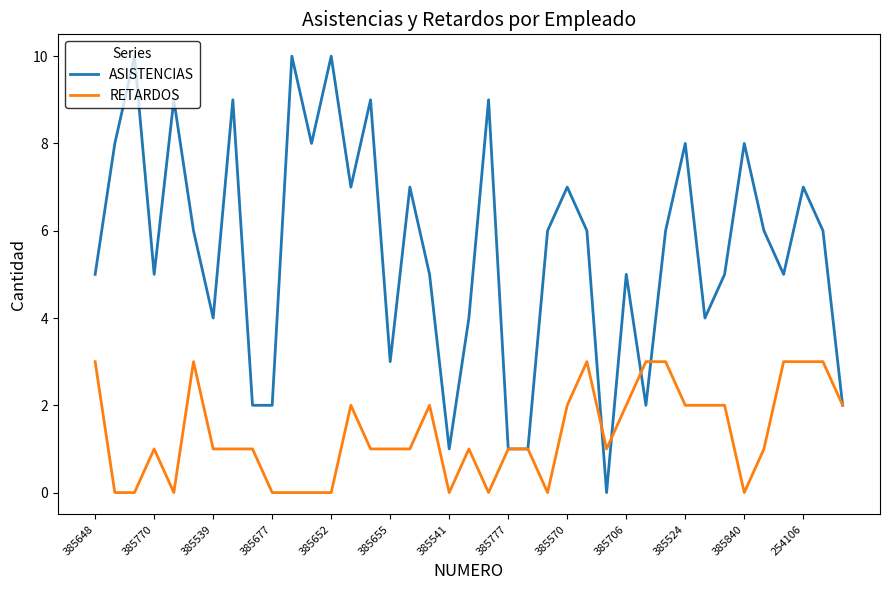

What is the maximum value for RETARDOS?

3